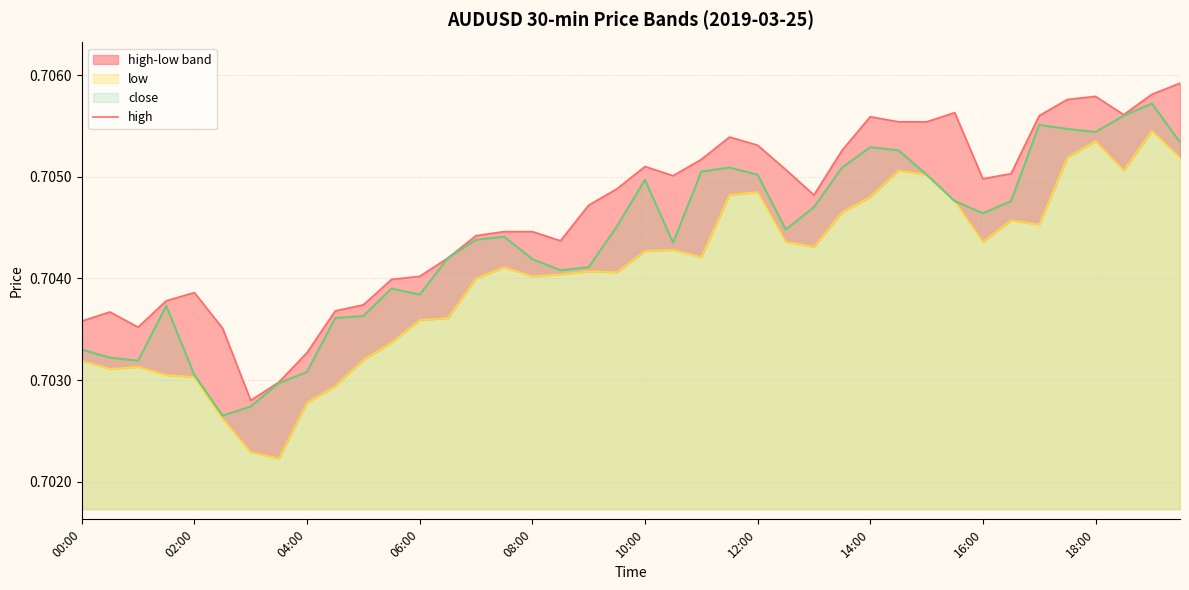

True or false: close has a value of 1.0 at 10:00.

False